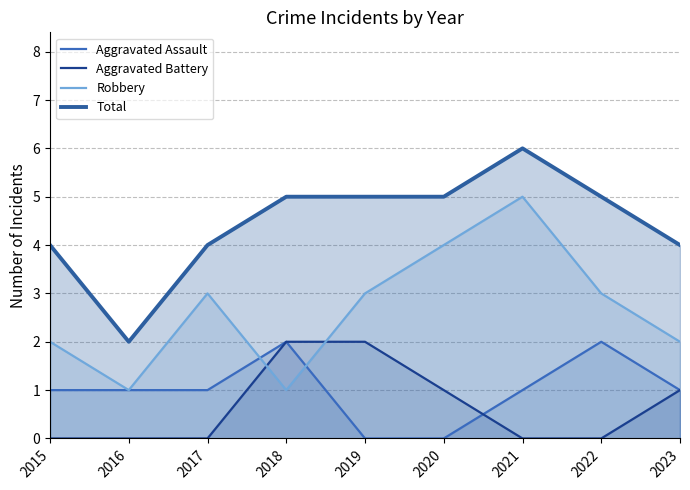

Which series has the largest total across all categories?

Total